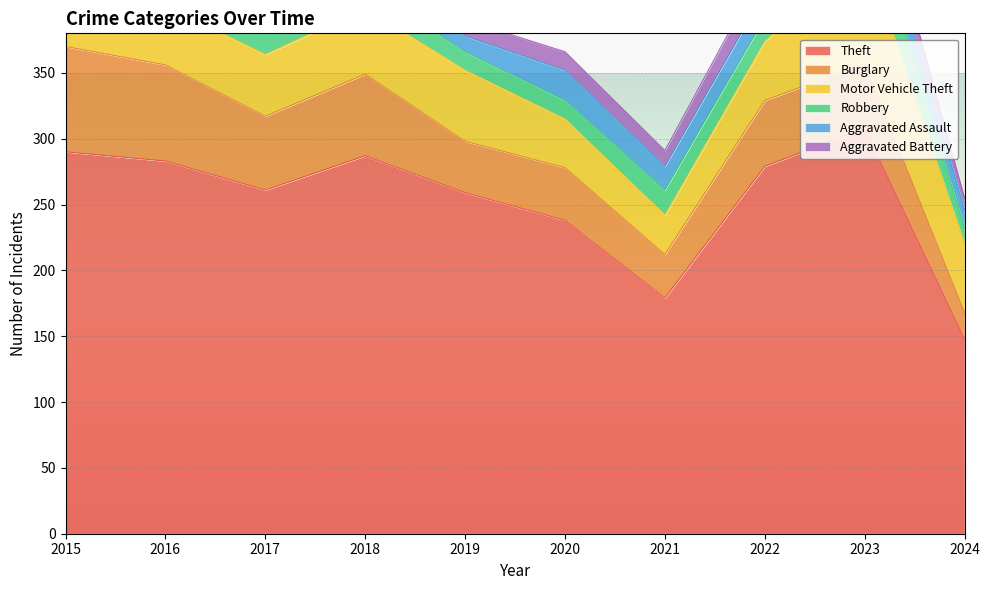

How many times do Aggravated Battery and Robbery cross each other?

2